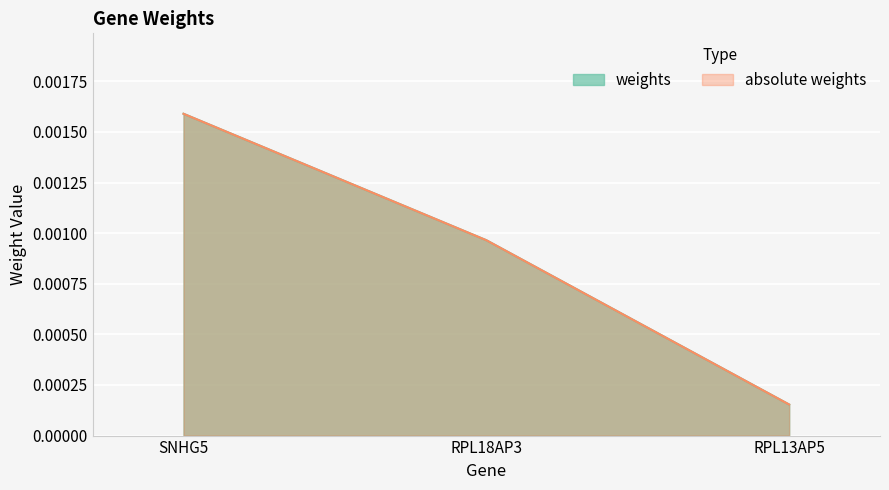

Which series has the largest range (max minus min)?

weights